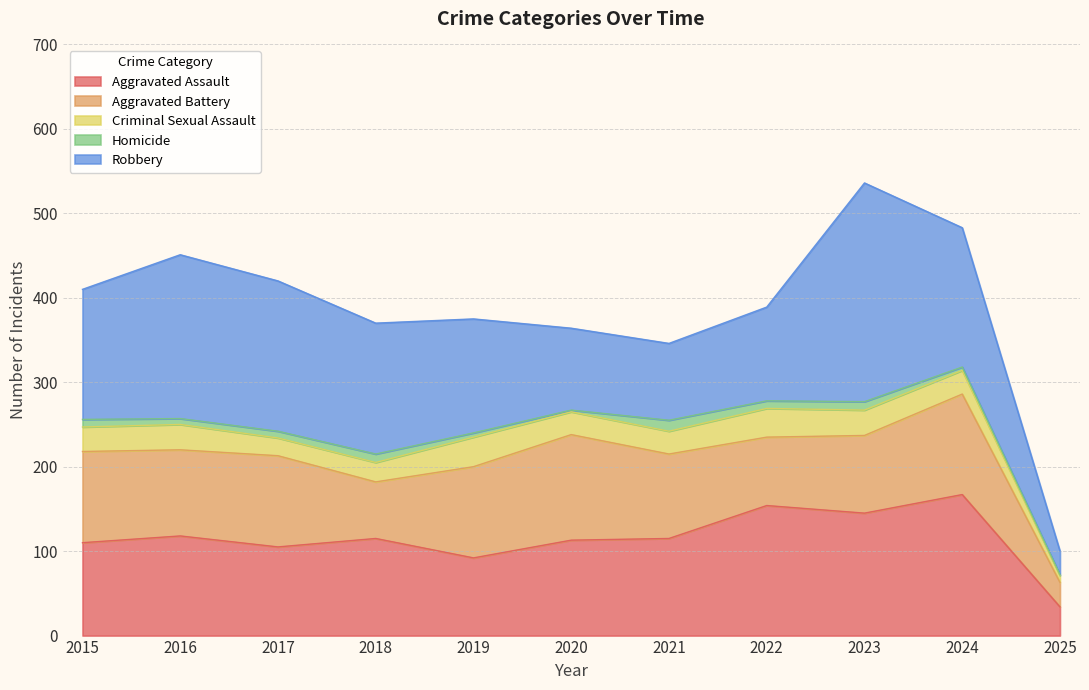

How many intersections are there between Aggravated Battery and Aggravated Assault?

4